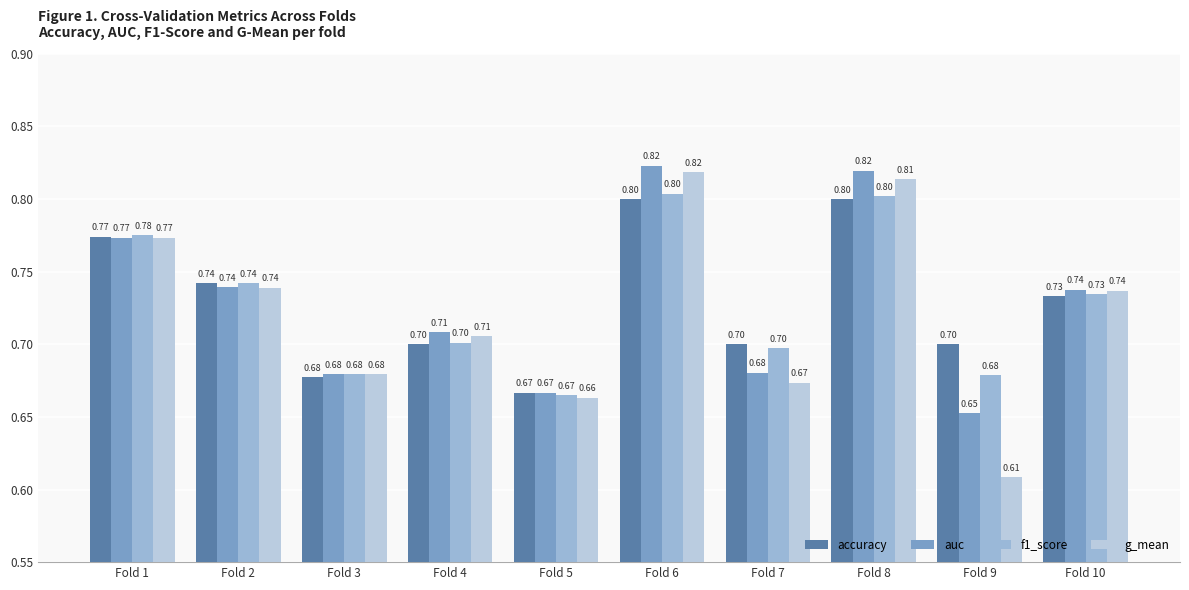

Which series has the widest spread of values?

g_mean